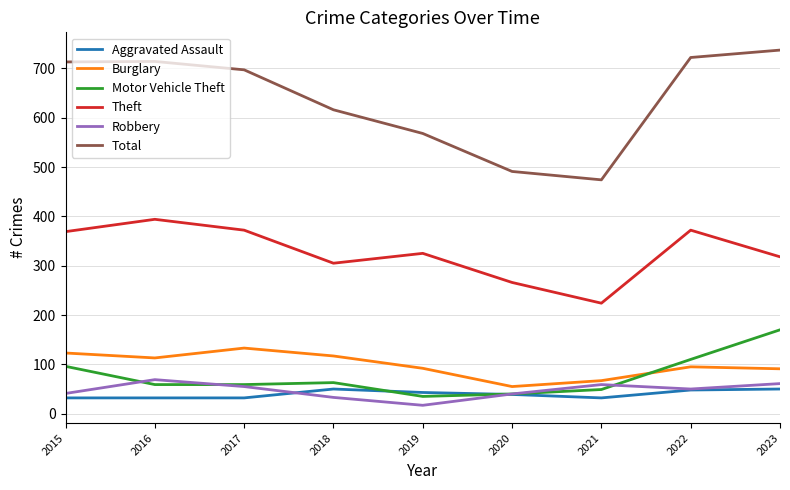

What is the approximate value of Burglary at 2018?

117